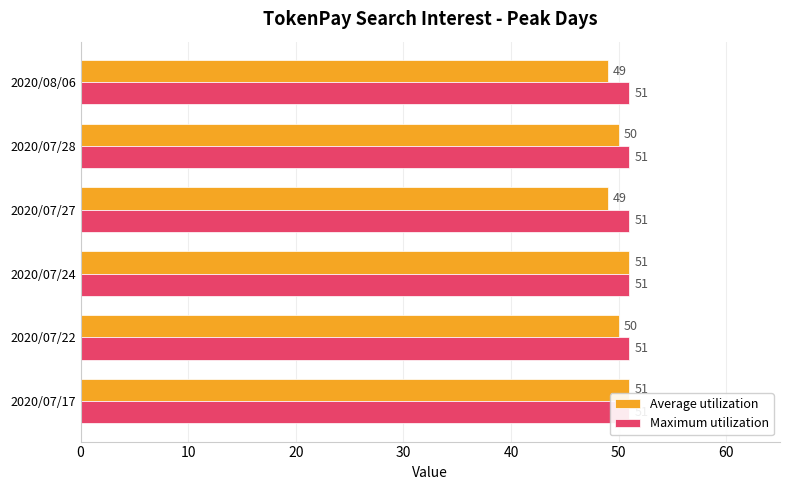

Is it true that Average utilization equals 31.1 at 2020/07/28?

False